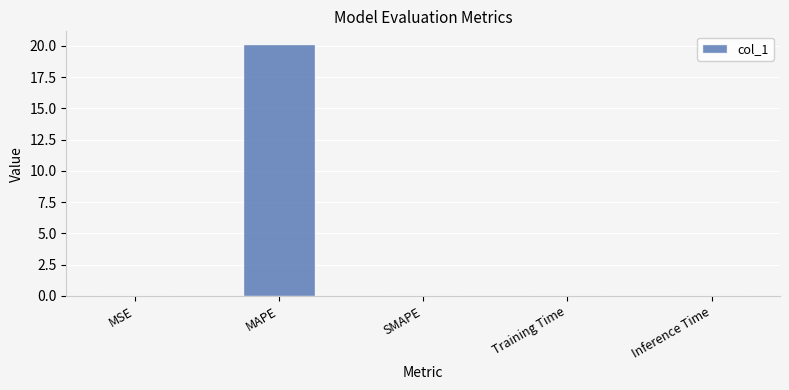

What is the maximum value shown in the chart?

20.2